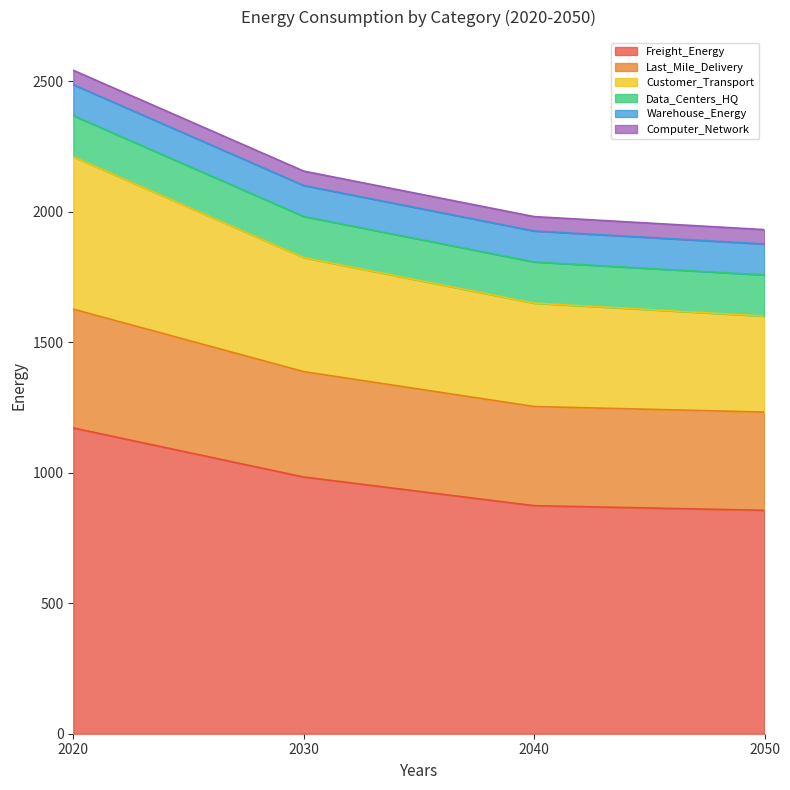

What is the maximum value for Freight_Energy?

1171.4